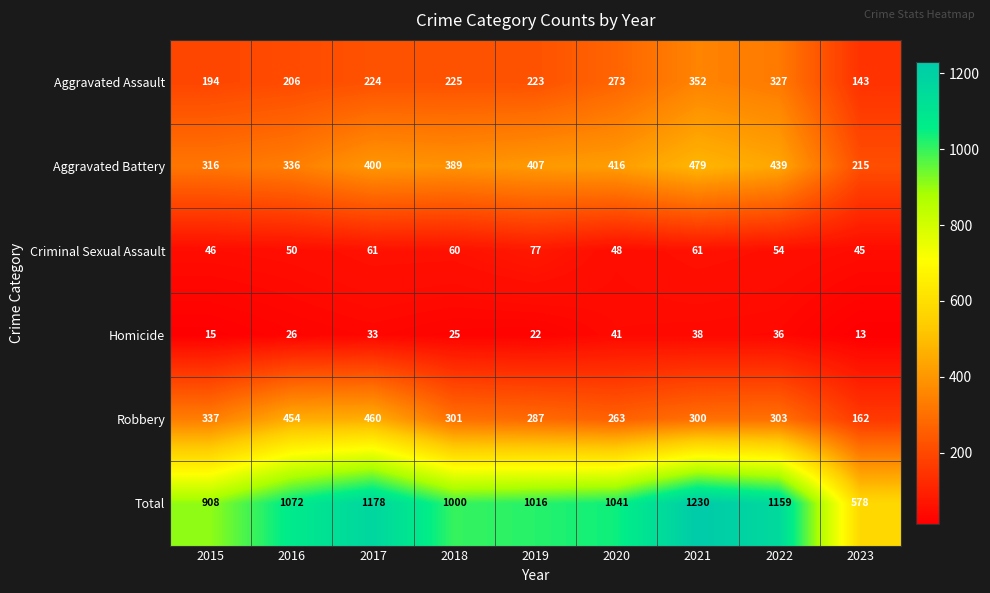

Between 2016 and 2017, which series saw the biggest shift?

Total